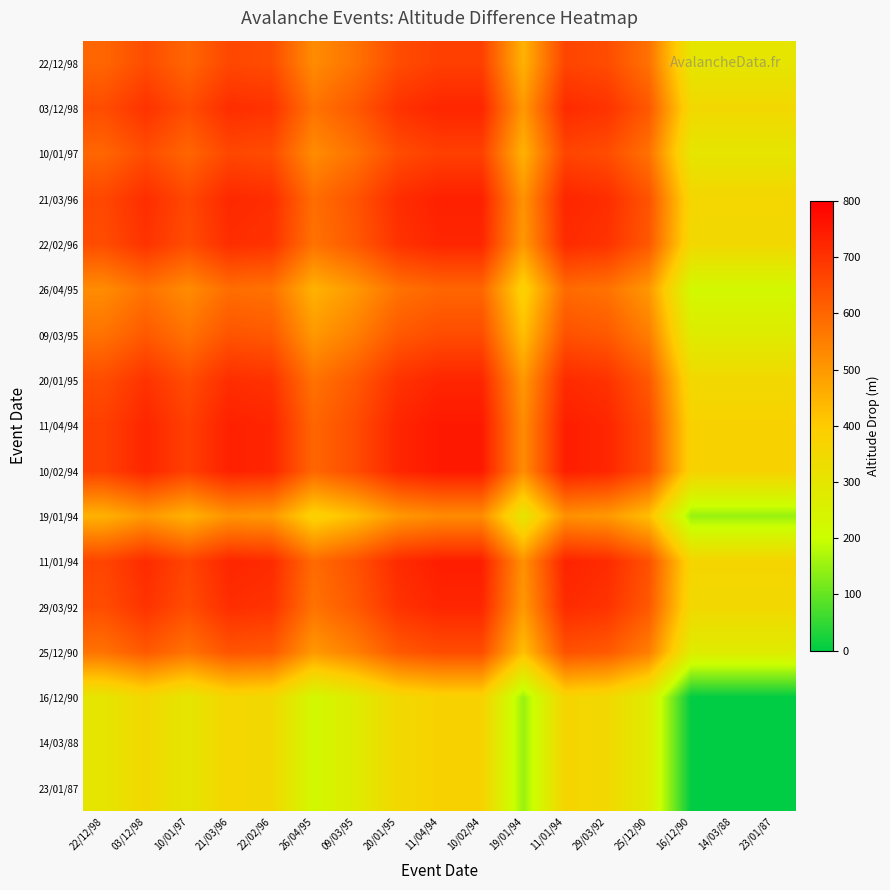

Reading left to right, extract all data points from this chart.

22/12/98: 22/12/98=600	03/12/98=650	10/01/97=600	21/03/96=660	22/02/96=650	26/04/95=525	09/03/95=575	20/01/95=650	11/04/94=675	10/02/94=675	19/01/94=450	11/01/94=665	29/03/92=650	25/12/90=575	16/12/90=300	14/03/88=300	23/01/87=300
03/12/98: 22/12/98=650	03/12/98=700	10/01/97=650	21/03/96=710	22/02/96=700	26/04/95=575	09/03/95=625	20/01/95=700	11/04/94=725	10/02/94=725	19/01/94=500	11/01/94=715	29/03/92=700	25/12/90=625	16/12/90=350	14/03/88=350	23/01/87=350
10/01/97: 22/12/98=600	03/12/98=650	10/01/97=600	21/03/96=660	22/02/96=650	26/04/95=525	09/03/95=575	20/01/95=650	11/04/94=675	10/02/94=675	19/01/94=450	11/01/94=665	29/03/92=650	25/12/90=575	16/12/90=300	14/03/88=300	23/01/87=300
21/03/96: 22/12/98=660	03/12/98=710	10/01/97=660	21/03/96=720	22/02/96=710	26/04/95=585	09/03/95=635	20/01/95=710	11/04/94=735	10/02/94=735	19/01/94=510	11/01/94=725	29/03/92=710	25/12/90=635	16/12/90=360	14/03/88=360	23/01/87=360
22/02/96: 22/12/98=650	03/12/98=700	10/01/97=650	21/03/96=710	22/02/96=700	26/04/95=575	09/03/95=625	20/01/95=700	11/04/94=725	10/02/94=725	19/01/94=500	11/01/94=715	29/03/92=700	25/12/90=625	16/12/90=350	14/03/88=350	23/01/87=350
26/04/95: 22/12/98=525	03/12/98=575	10/01/97=525	21/03/96=585	22/02/96=575	26/04/95=450	09/03/95=500	20/01/95=575	11/04/94=600	10/02/94=600	19/01/94=375	11/01/94=590	29/03/92=575	25/12/90=500	16/12/90=225	14/03/88=225	23/01/87=225
09/03/95: 22/12/98=575	03/12/98=625	10/01/97=575	21/03/96=635	22/02/96=625	26/04/95=500	09/03/95=550	20/01/95=625	11/04/94=650	10/02/94=650	19/01/94=425	11/01/94=640	29/03/92=625	25/12/90=550	16/12/90=275	14/03/88=275	23/01/87=275
20/01/95: 22/12/98=650	03/12/98=700	10/01/97=650	21/03/96=710	22/02/96=700	26/04/95=575	09/03/95=625	20/01/95=700	11/04/94=725	10/02/94=725	19/01/94=500	11/01/94=715	29/03/92=700	25/12/90=625	16/12/90=350	14/03/88=350	23/01/87=350
11/04/94: 22/12/98=675	03/12/98=725	10/01/97=675	21/03/96=735	22/02/96=725	26/04/95=600	09/03/95=650	20/01/95=725	11/04/94=750	10/02/94=750	19/01/94=525	11/01/94=740	29/03/92=725	25/12/90=650	16/12/90=375	14/03/88=375	23/01/87=375
10/02/94: 22/12/98=675	03/12/98=725	10/01/97=675	21/03/96=735	22/02/96=725	26/04/95=600	09/03/95=650	20/01/95=725	11/04/94=750	10/02/94=750	19/01/94=525	11/01/94=740	29/03/92=725	25/12/90=650	16/12/90=375	14/03/88=375	23/01/87=375
19/01/94: 22/12/98=450	03/12/98=500	10/01/97=450	21/03/96=510	22/02/96=500	26/04/95=375	09/03/95=425	20/01/95=500	11/04/94=525	10/02/94=525	19/01/94=300	11/01/94=515	29/03/92=500	25/12/90=425	16/12/90=150	14/03/88=150	23/01/87=150
11/01/94: 22/12/98=665	03/12/98=715	10/01/97=665	21/03/96=725	22/02/96=715	26/04/95=590	09/03/95=640	20/01/95=715	11/04/94=740	10/02/94=740	19/01/94=515	11/01/94=730	29/03/92=715	25/12/90=640	16/12/90=365	14/03/88=365	23/01/87=365
29/03/92: 22/12/98=650	03/12/98=700	10/01/97=650	21/03/96=710	22/02/96=700	26/04/95=575	09/03/95=625	20/01/95=700	11/04/94=725	10/02/94=725	19/01/94=500	11/01/94=715	29/03/92=700	25/12/90=625	16/12/90=350	14/03/88=350	23/01/87=350
25/12/90: 22/12/98=575	03/12/98=625	10/01/97=575	21/03/96=635	22/02/96=625	26/04/95=500	09/03/95=550	20/01/95=625	11/04/94=650	10/02/94=650	19/01/94=425	11/01/94=640	29/03/92=625	25/12/90=550	16/12/90=275	14/03/88=275	23/01/87=275
16/12/90: 22/12/98=300	03/12/98=350	10/01/97=300	21/03/96=360	22/02/96=350	26/04/95=225	09/03/95=275	20/01/95=350	11/04/94=375	10/02/94=375	19/01/94=150	11/01/94=365	29/03/92=350	25/12/90=275	16/12/90=0	14/03/88=0	23/01/87=0
14/03/88: 22/12/98=300	03/12/98=350	10/01/97=300	21/03/96=360	22/02/96=350	26/04/95=225	09/03/95=275	20/01/95=350	11/04/94=375	10/02/94=375	19/01/94=150	11/01/94=365	29/03/92=350	25/12/90=275	16/12/90=0	14/03/88=0	23/01/87=0
23/01/87: 22/12/98=300	03/12/98=350	10/01/97=300	21/03/96=360	22/02/96=350	26/04/95=225	09/03/95=275	20/01/95=350	11/04/94=375	10/02/94=375	19/01/94=150	11/01/94=365	29/03/92=350	25/12/90=275	16/12/90=0	14/03/88=0	23/01/87=0